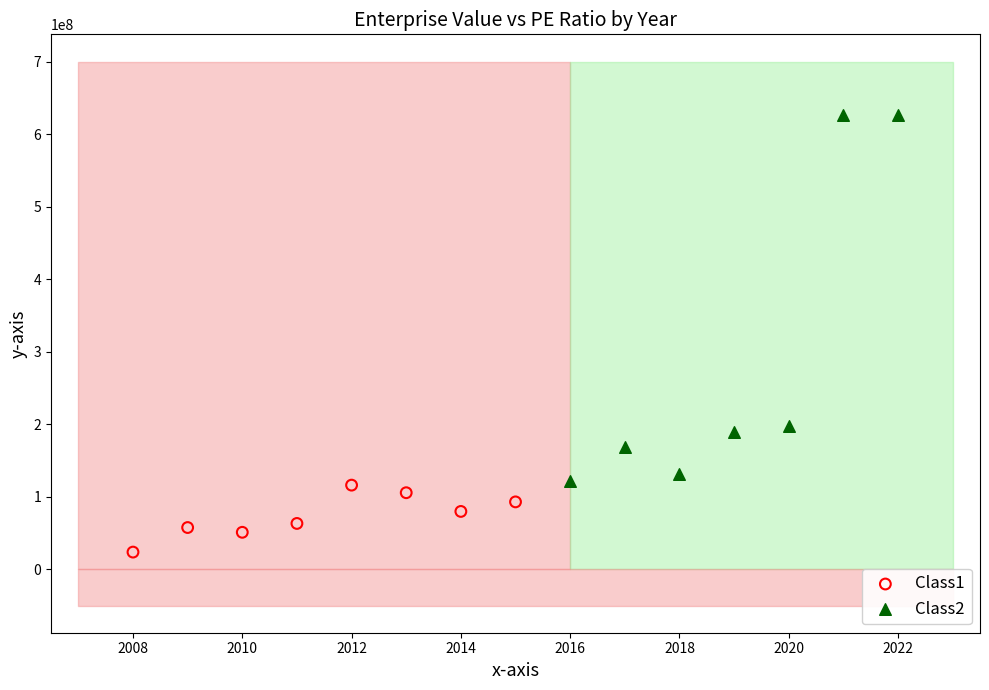

What are all the series names shown in the legend?

Class1, Class2